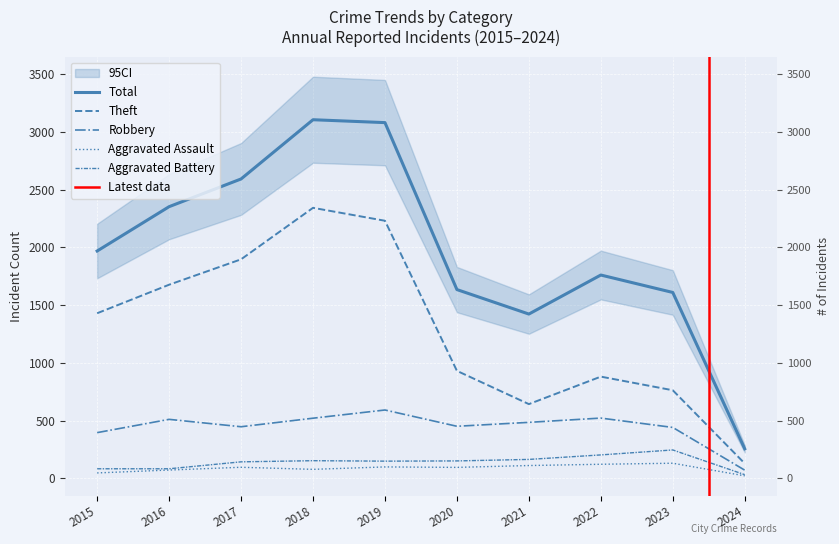

List the series in order of their peak value, highest first.

Total, Theft, Robbery, Aggravated Battery, Aggravated Assault